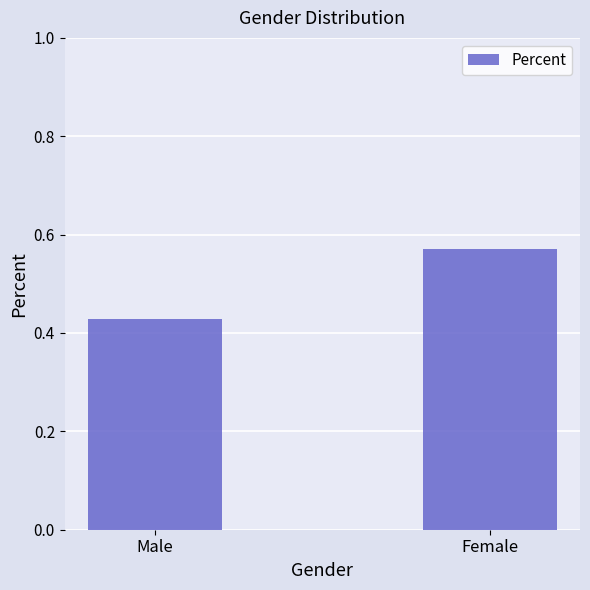

Where is the data nearest to the value 0?

Male